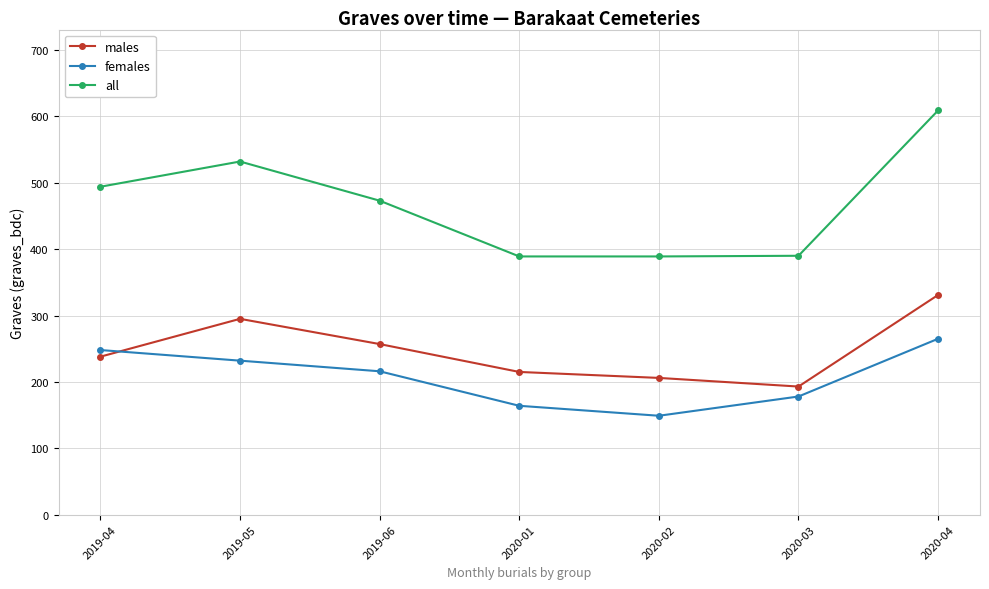

At which label does all reach its peak?

2020-04